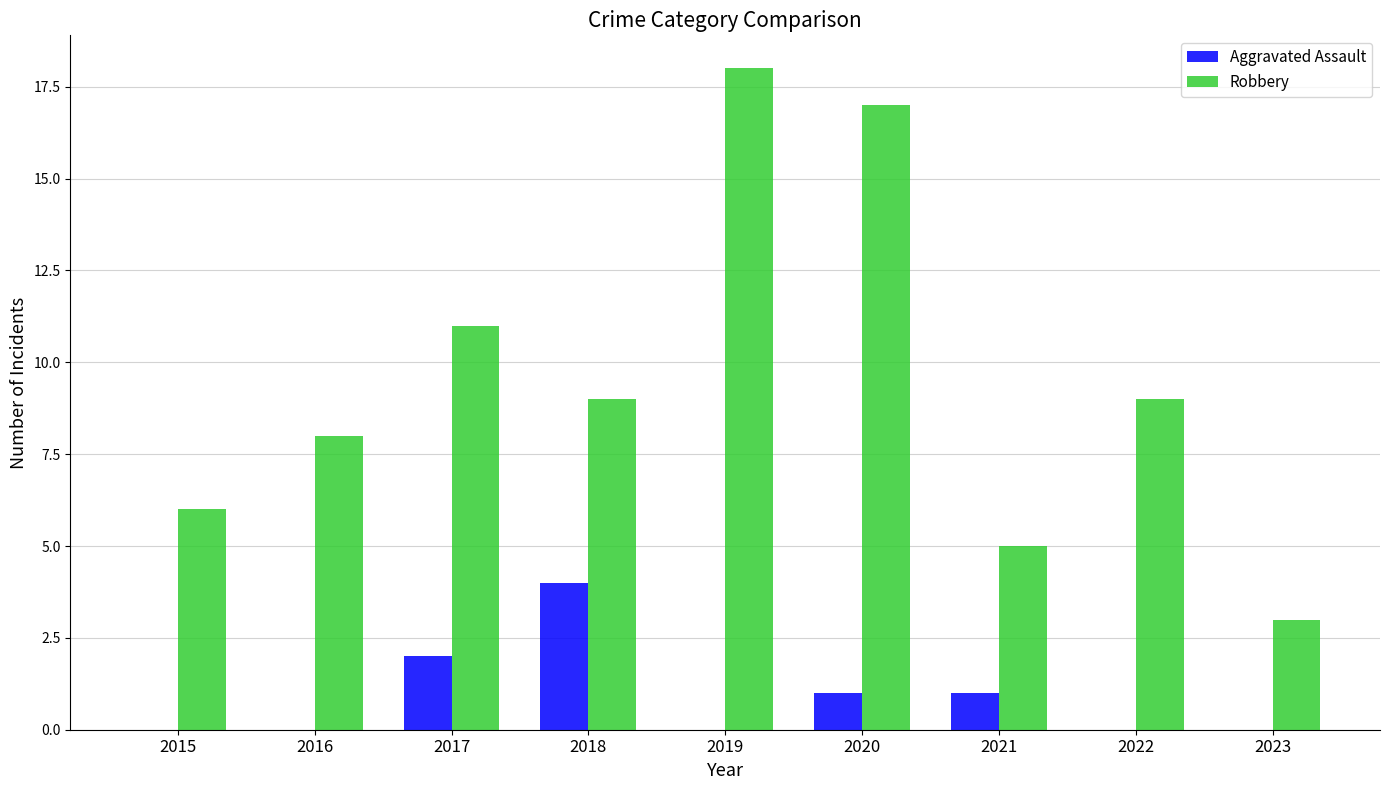

Between 2018 and 2022, which series saw the biggest shift?

Aggravated Assault